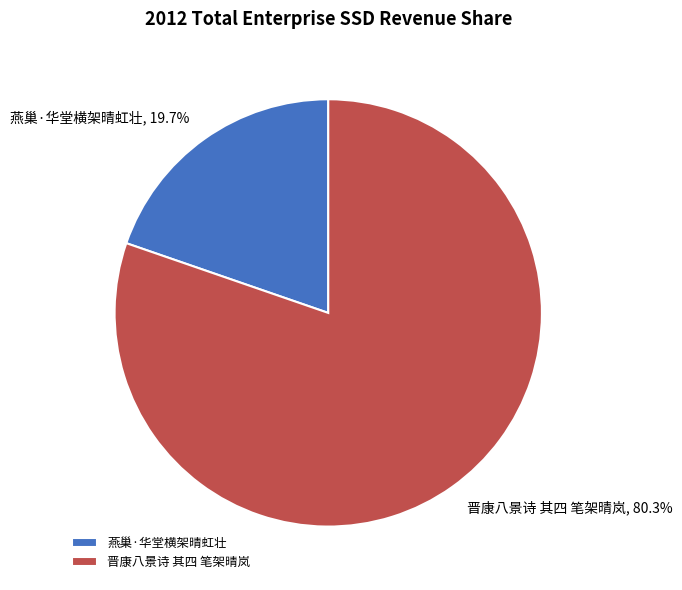

Is there any slice that represents more than half of the pie?

Yes